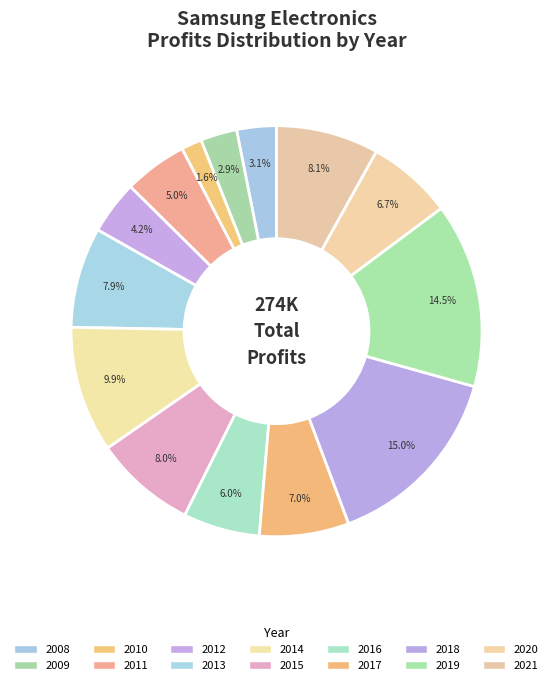

Combined, do 2012 and 2011 account for over 50%?

No